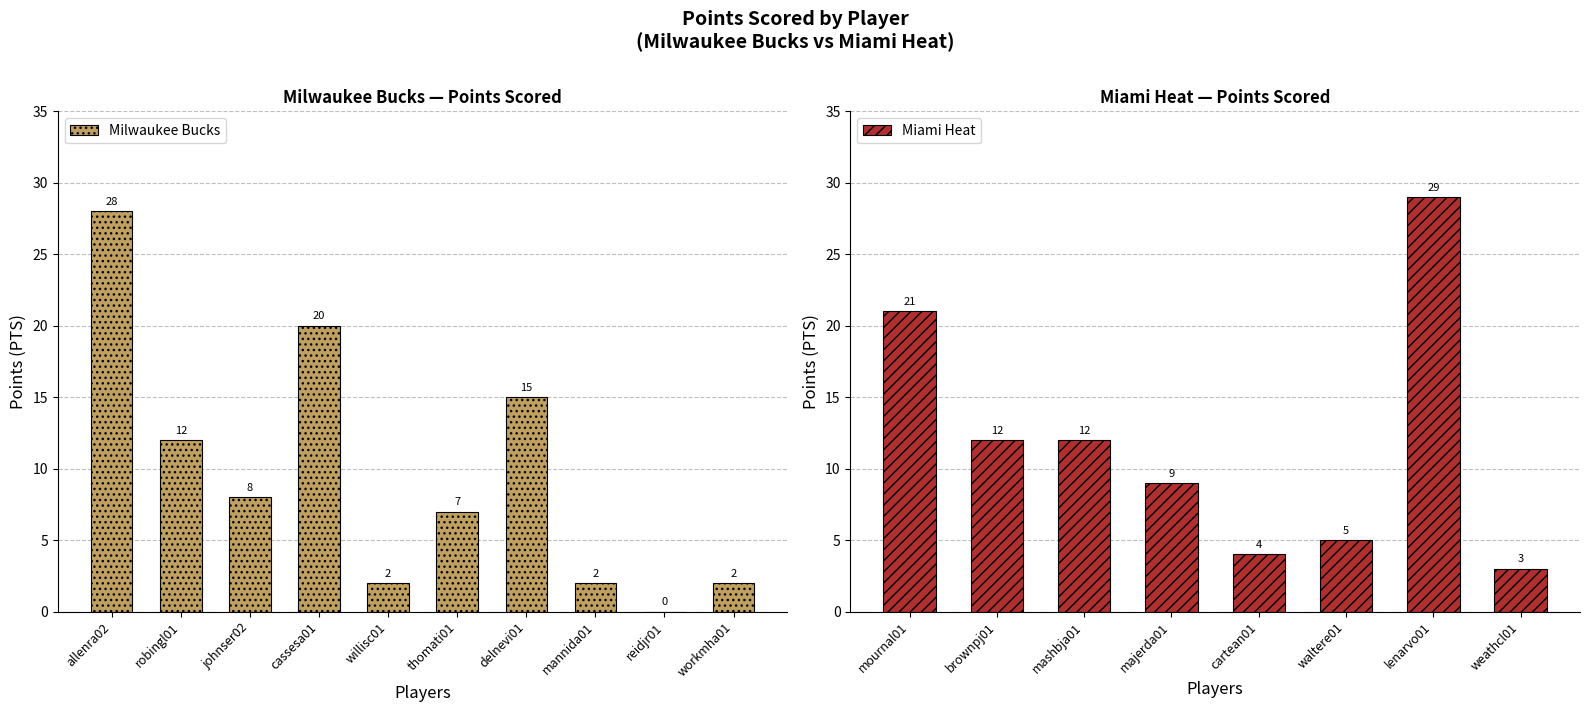

Read the value at robingl01, to the nearest 10.

10